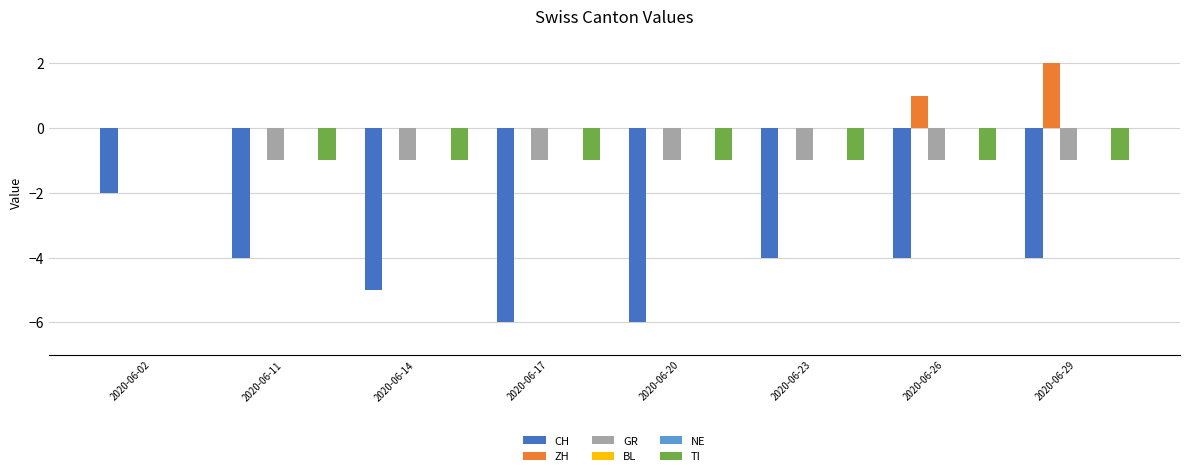

True or false: ZH has a value of 0 at 2020-06-14.

True